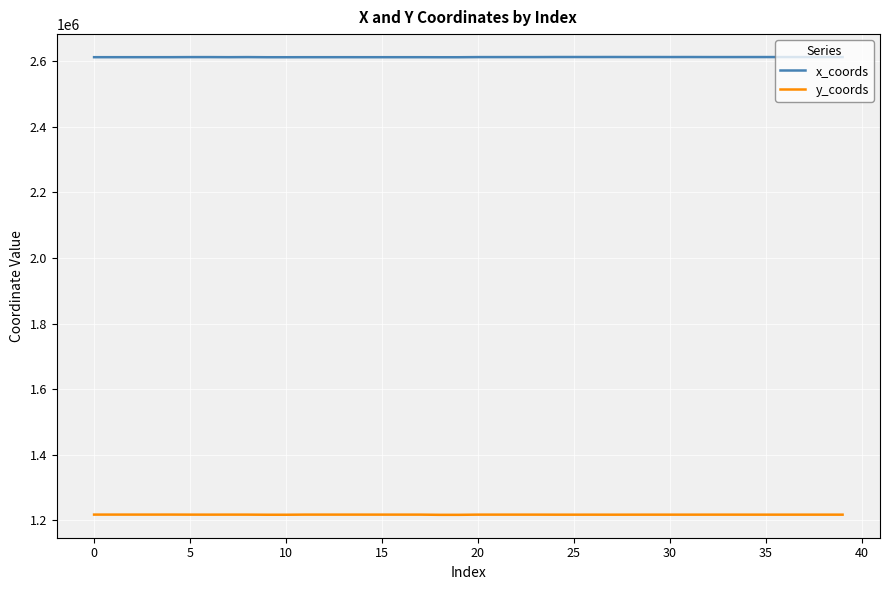

Rank the series by their average value, from lowest to highest.

y_coords, x_coords